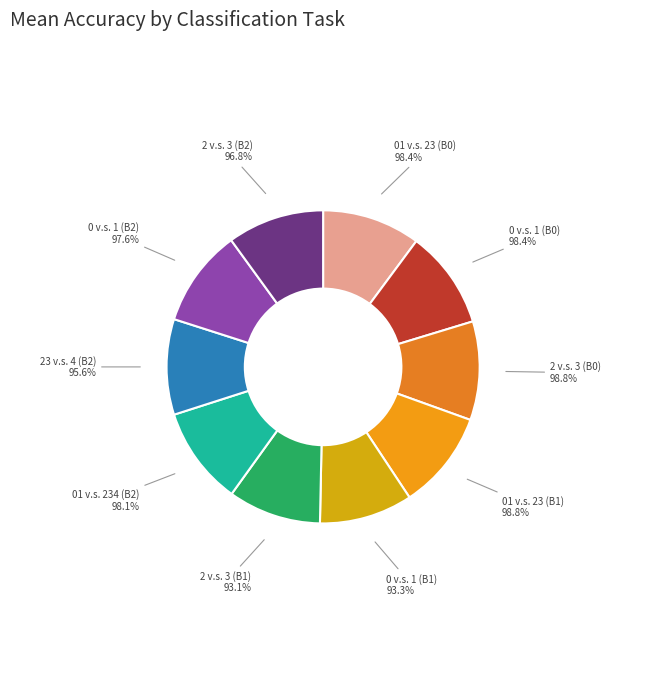

Is it true that 0 v.s. 1 (B0) is 25% of the pie?

False